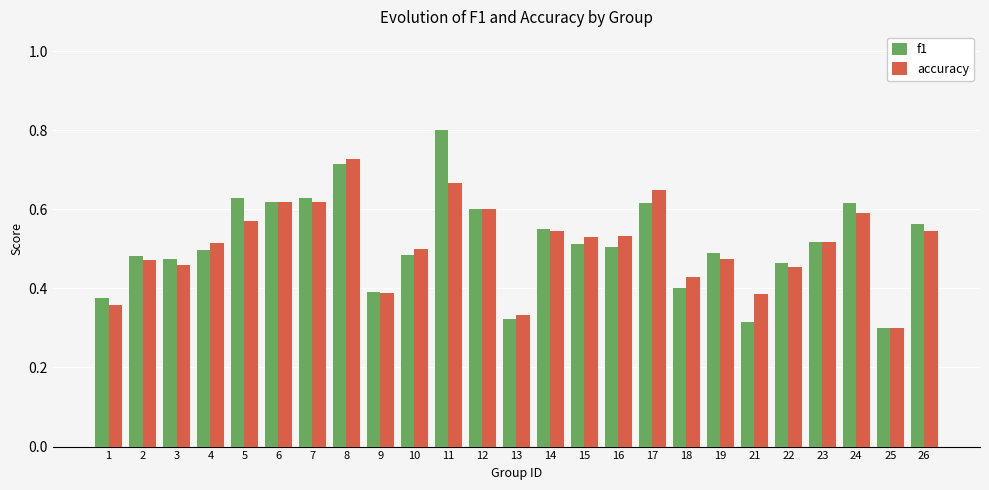

Between 5 and 21, which series saw the biggest shift?

f1